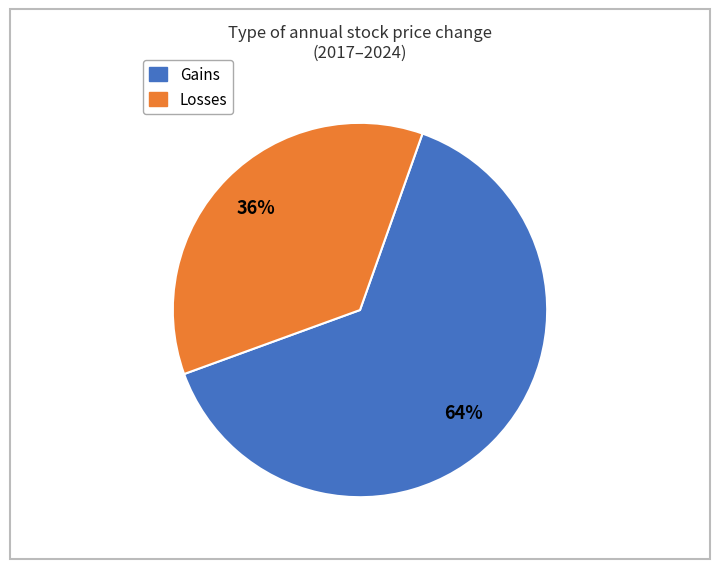

To the nearest percent, what is the average slice percentage?

50%